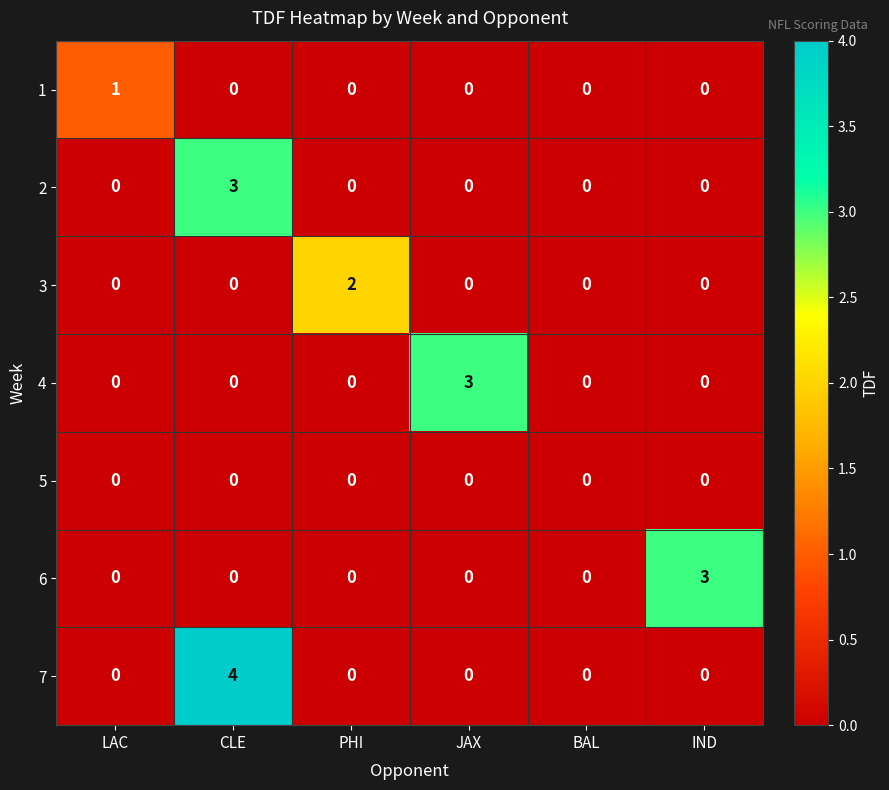

What is the greatest value displayed?

4